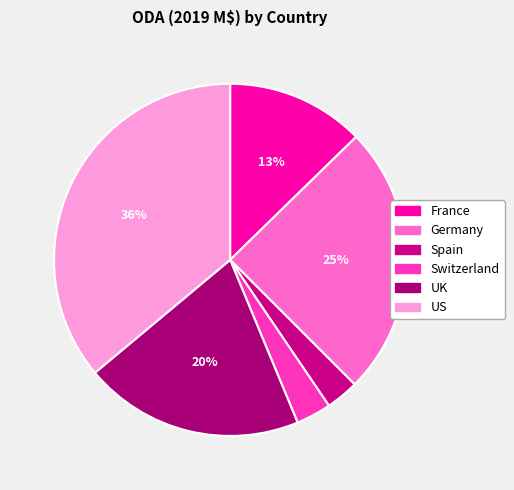

Combined, do Switzerland and US account for over 50%?

No